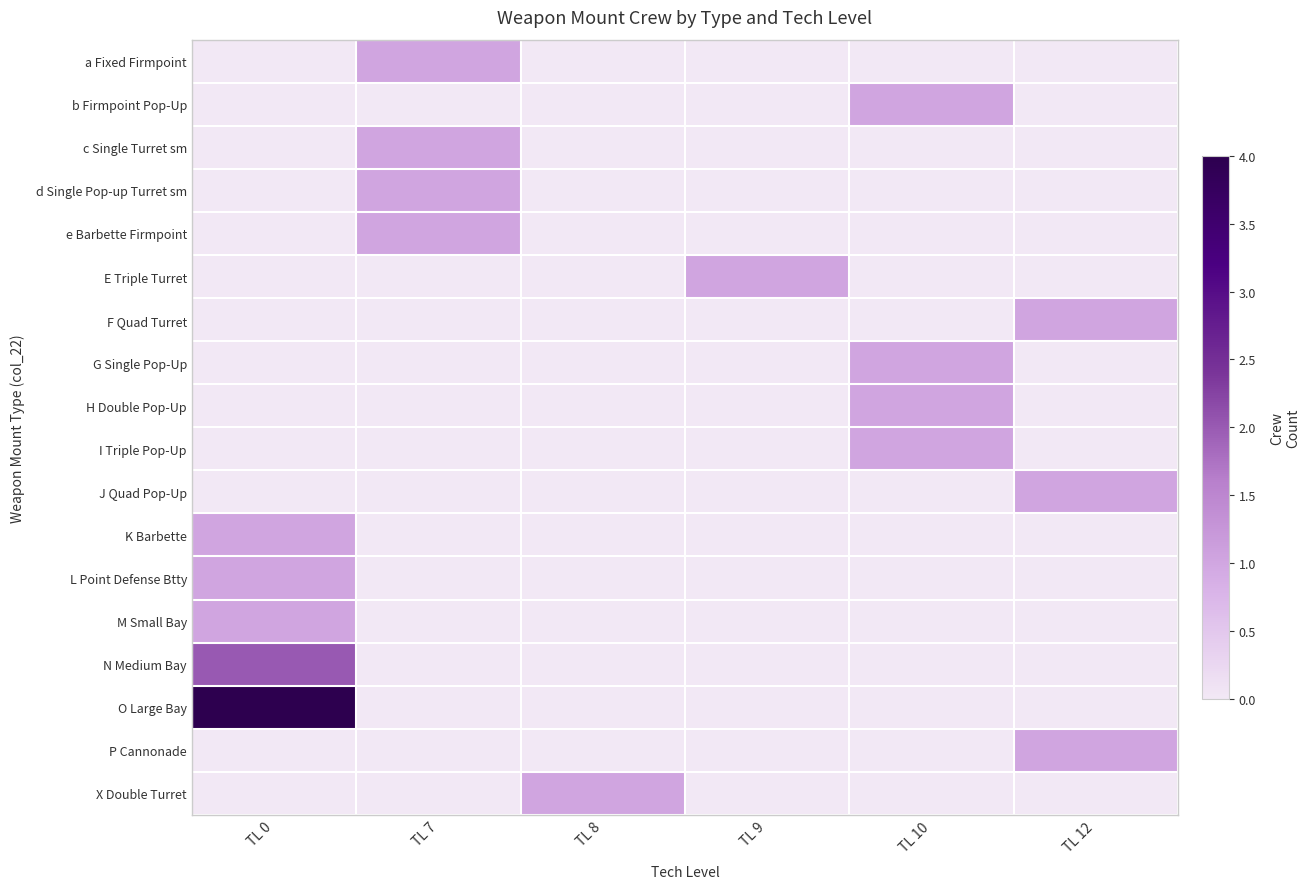

Reading left to right, transcribe all the data shown in this chart.

a Fixed Firmpoint: TL 0=0	TL 7=1	TL 8=0	TL 9=0	TL 10=0	TL 12=0
b Firmpoint Pop-Up: TL 0=0	TL 7=0	TL 8=0	TL 9=0	TL 10=1	TL 12=0
c Single Turret sm: TL 0=0	TL 7=1	TL 8=0	TL 9=0	TL 10=0	TL 12=0
d Single Pop-up Turret sm: TL 0=0	TL 7=1	TL 8=0	TL 9=0	TL 10=0	TL 12=0
e Barbette Firmpoint: TL 0=0	TL 7=1	TL 8=0	TL 9=0	TL 10=0	TL 12=0
E Triple Turret: TL 0=0	TL 7=0	TL 8=0	TL 9=1	TL 10=0	TL 12=0
F Quad Turret: TL 0=0	TL 7=0	TL 8=0	TL 9=0	TL 10=0	TL 12=1
G Single Pop-Up: TL 0=0	TL 7=0	TL 8=0	TL 9=0	TL 10=1	TL 12=0
H Double Pop-Up: TL 0=0	TL 7=0	TL 8=0	TL 9=0	TL 10=1	TL 12=0
I Triple Pop-Up: TL 0=0	TL 7=0	TL 8=0	TL 9=0	TL 10=1	TL 12=0
J Quad Pop-Up: TL 0=0	TL 7=0	TL 8=0	TL 9=0	TL 10=0	TL 12=1
K Barbette: TL 0=1	TL 7=0	TL 8=0	TL 9=0	TL 10=0	TL 12=0
L Point Defense Btty: TL 0=1	TL 7=0	TL 8=0	TL 9=0	TL 10=0	TL 12=0
M Small Bay: TL 0=1	TL 7=0	TL 8=0	TL 9=0	TL 10=0	TL 12=0
N Medium Bay: TL 0=2	TL 7=0	TL 8=0	TL 9=0	TL 10=0	TL 12=0
O Large Bay: TL 0=4	TL 7=0	TL 8=0	TL 9=0	TL 10=0	TL 12=0
P Cannonade: TL 0=0	TL 7=0	TL 8=0	TL 9=0	TL 10=0	TL 12=1
X Double Turret: TL 0=0	TL 7=0	TL 8=1	TL 9=0	TL 10=0	TL 12=0